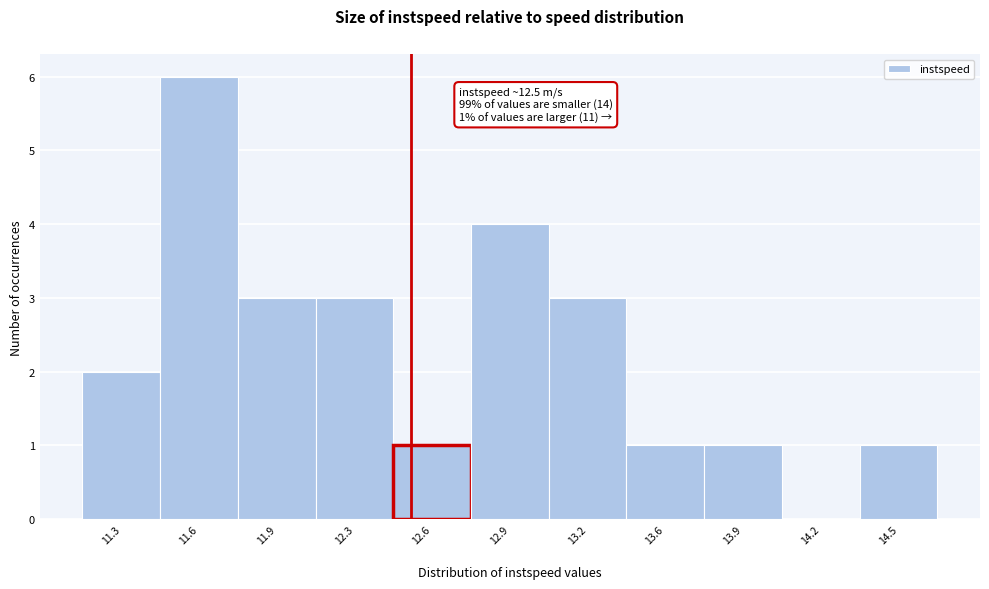

Reading left to right, what are all the values shown in this chart?

11.3=2	11.6=6	11.9=3	12.3=3	12.6=1	12.9=4	13.2=3	13.6=1	13.9=1	14.2=0	14.5=1